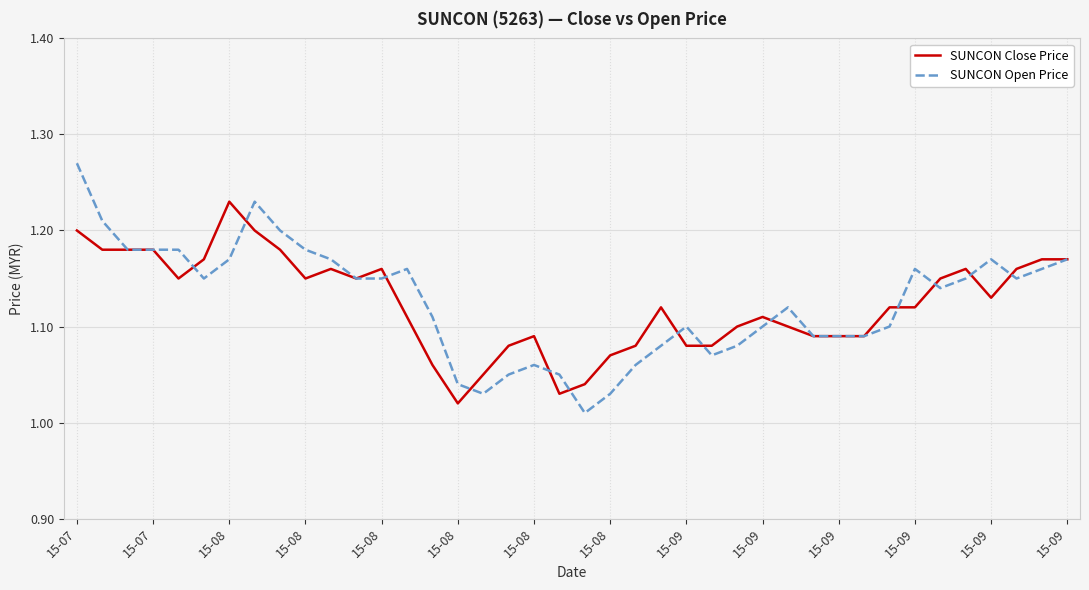

List the series in order of their peak value, lowest first.

SUNCON Close Price, SUNCON Open Price